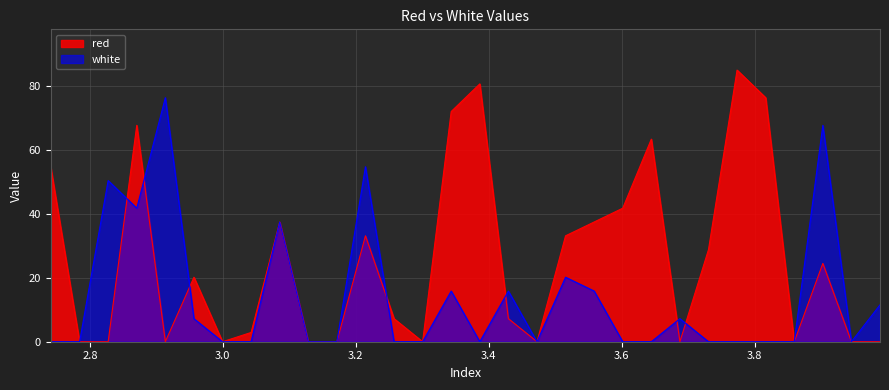

Where is the first local minimum for white?

2.8705